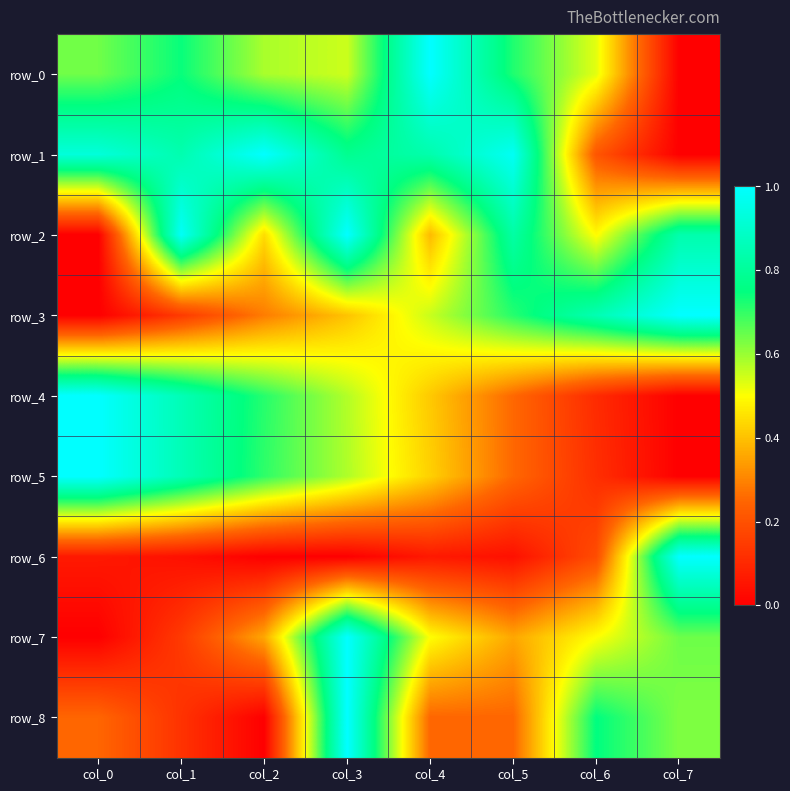

At how many categories does at least one series exceed 0?

8